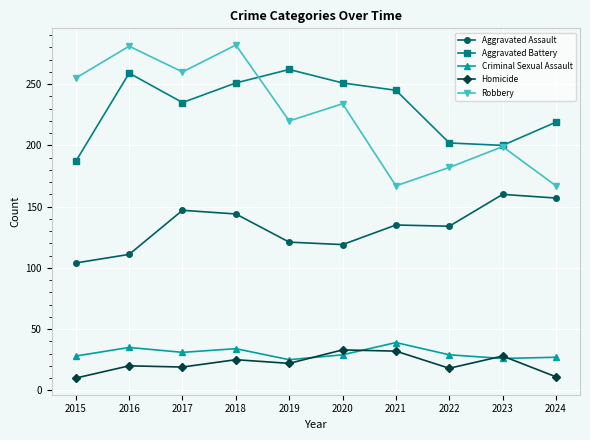

What is the total value across all series at 2018?

736